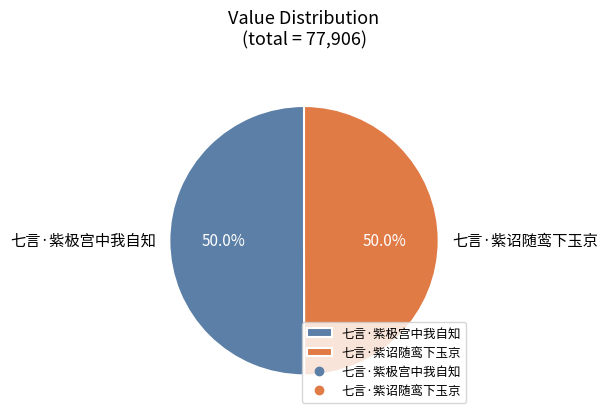

To the nearest percent, what is the average slice percentage?

50%